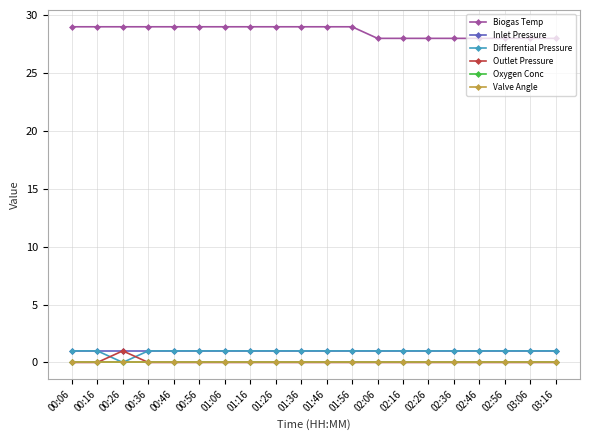

Does the chart have visible grid lines?

Yes